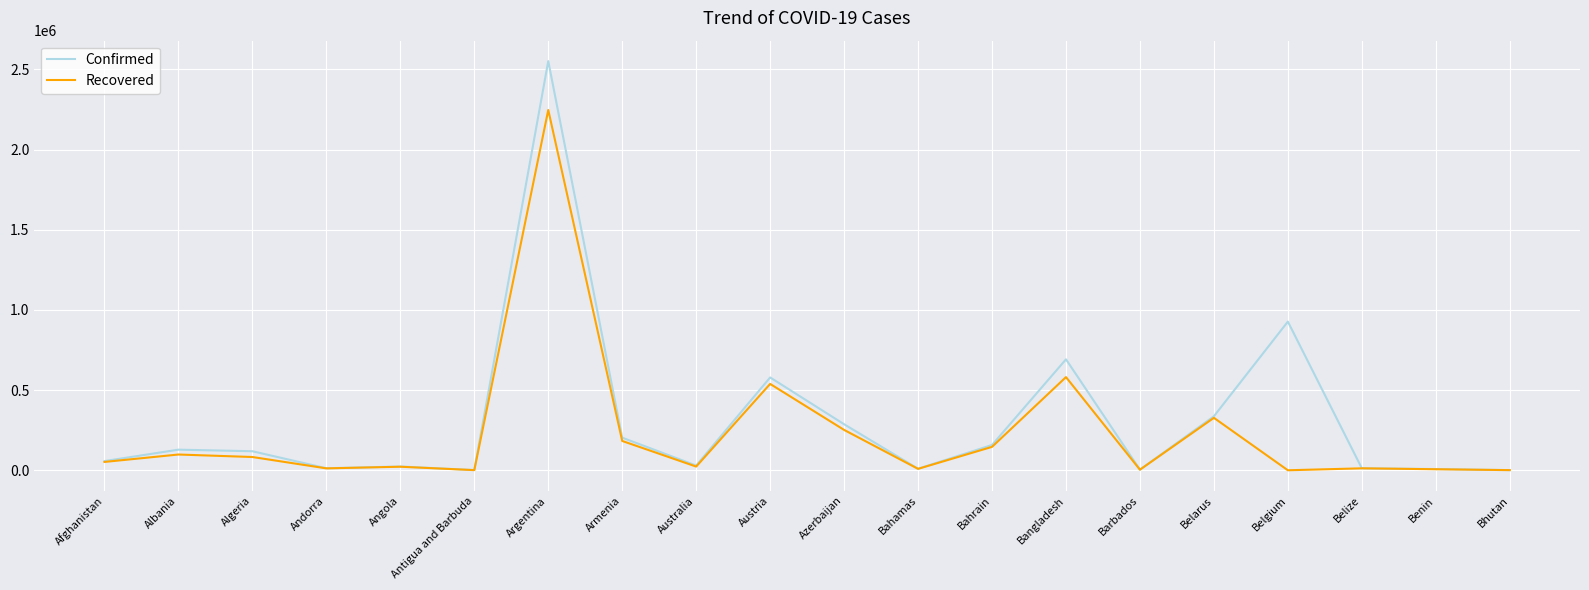

True or false: Recovered has a value of 2247124 at Argentina.

True